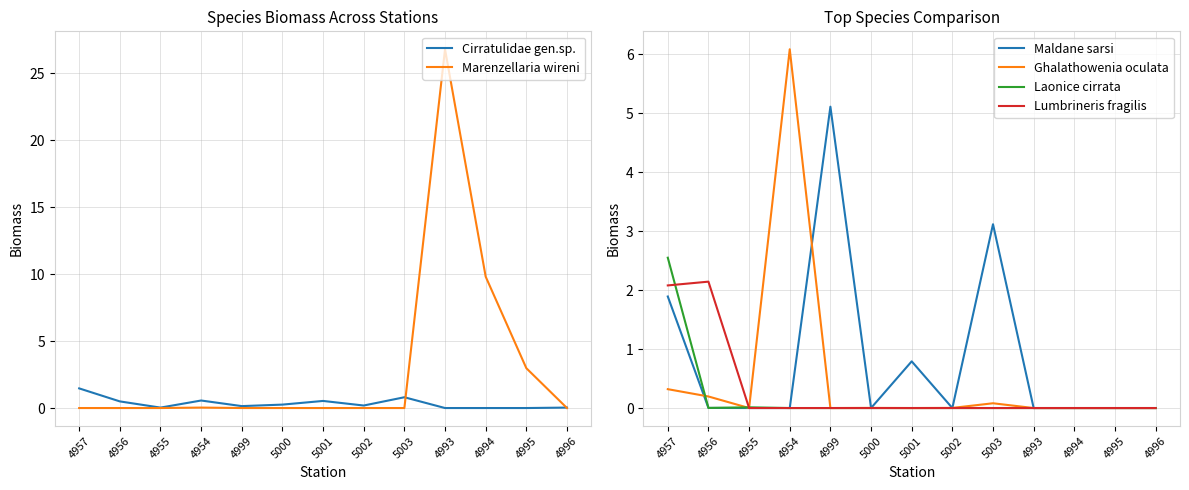

Reading left to right, what are all the values shown in this chart?

Cirratulidae gen.sp.: 1.5	0.5	0.0	0.6	0.1	0.3	0.5	0.2	0.8	0.0	0.0	0.0	0.0
Marenzellaria wireni: 0.0	0.0	0.0	0.0	0.0	0.0	0.0	0.0	0.0	26.8	9.8	3.0	0.0
Maldane sarsi: 1.9	0.0	0.0	0.0	5.1	0.0	0.8	0.0	3.1	0.0	0.0	0.0	0.0
Ghalathowenia oculata: 0.3	0.2	0.0	6.1	0.0	0.0	0.0	0.0	0.1	0.0	0.0	0.0	0.0
Laonice cirrata: 2.5	0.0	0.0	0.0	0.0	0.0	0.0	0.0	0.0	0.0	0.0	0.0	0.0
Lumbrineris fragilis: 2.1	2.1	0.0	0.0	0.0	0.0	0.0	0.0	0.0	0.0	0.0	0.0	0.0